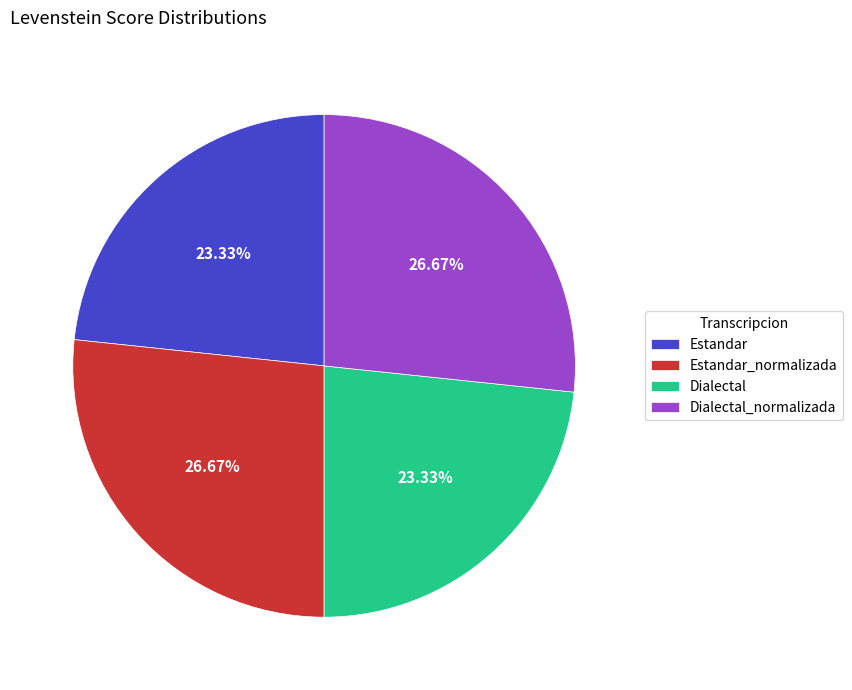

Is it true that Dialectal is 23% of the pie?

True